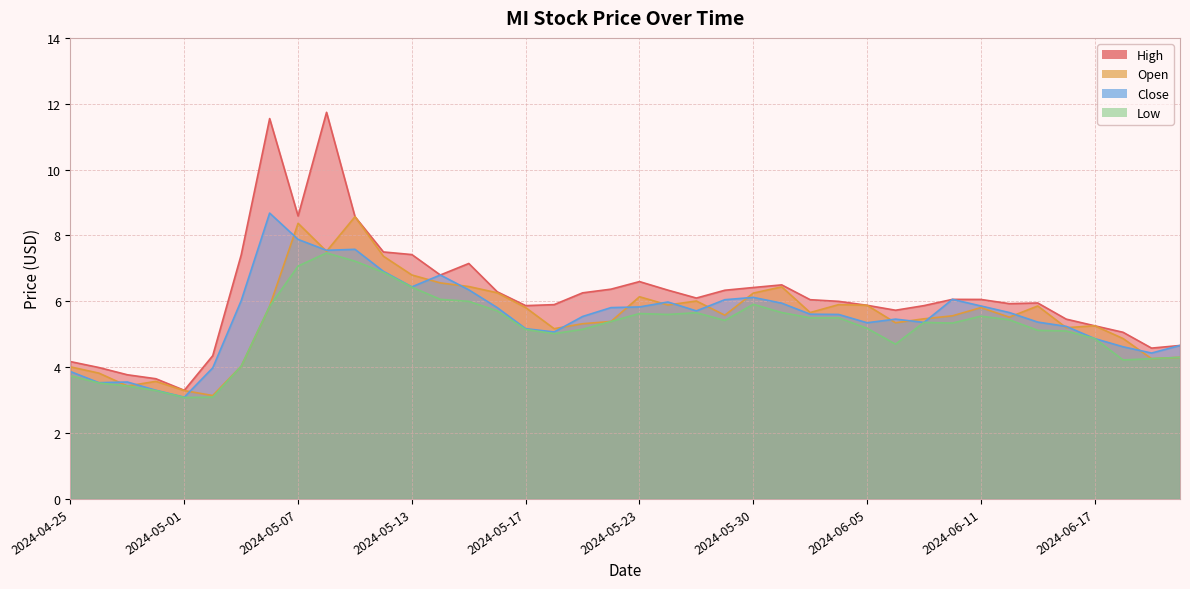

Where is the first local maximum for High?

2024-05-06